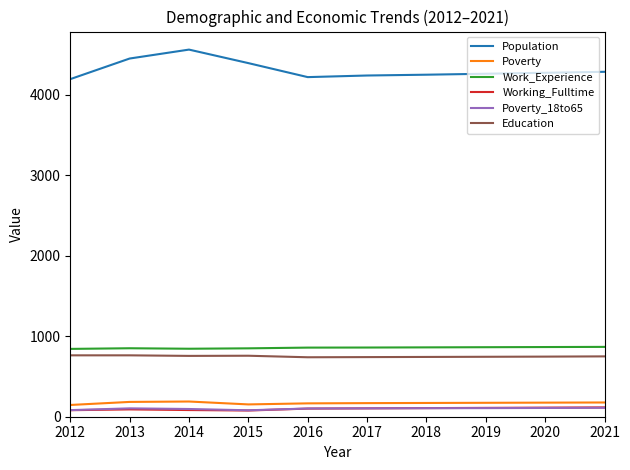

What is the difference between the second highest and second lowest values in the Work_Experience series?

21